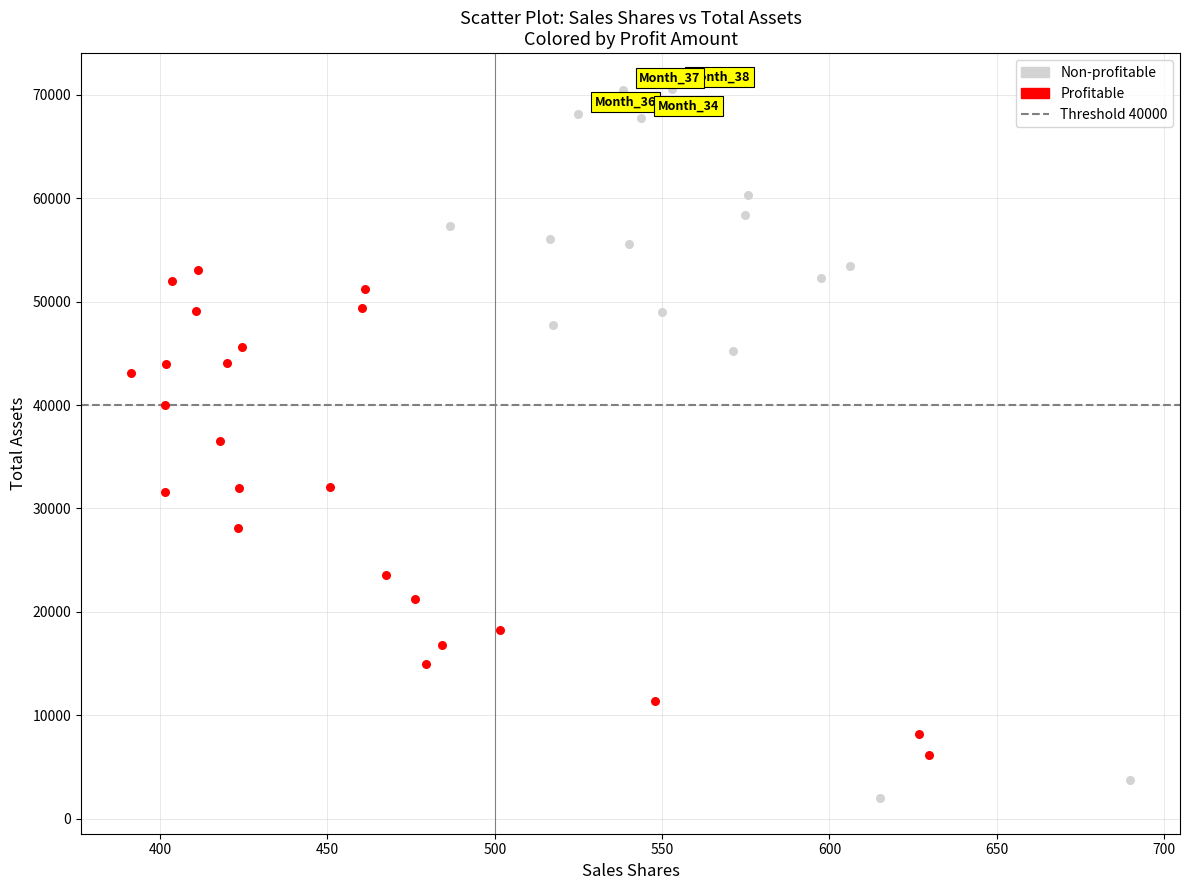

Which series reaches the minimum Y coordinate?

Non-profitable